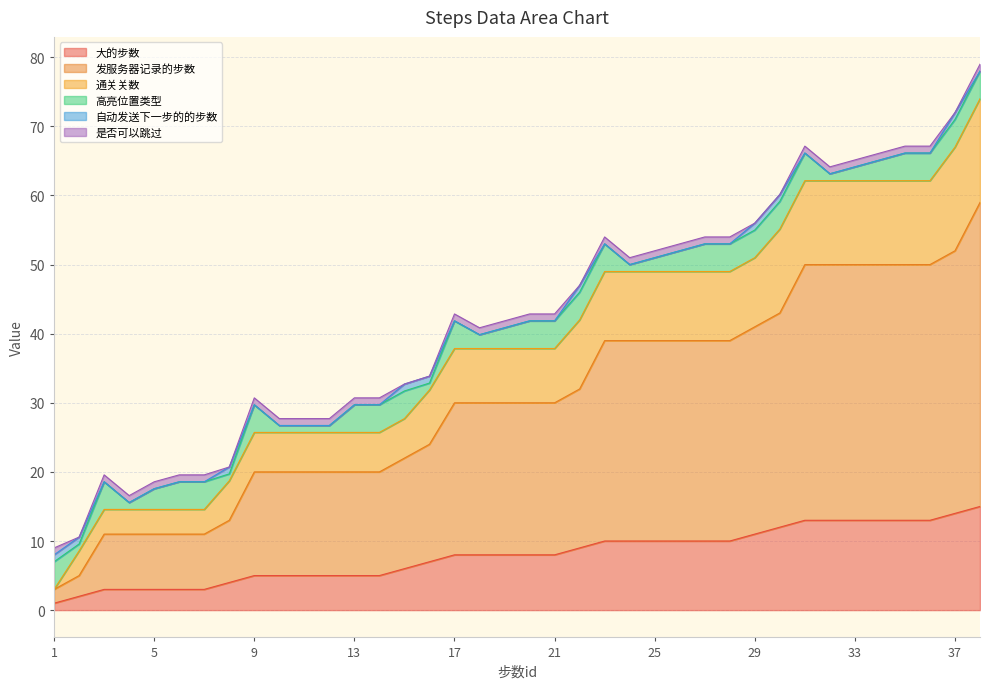

The value of 大的步数 at 2 is 0.9. True or false?

False